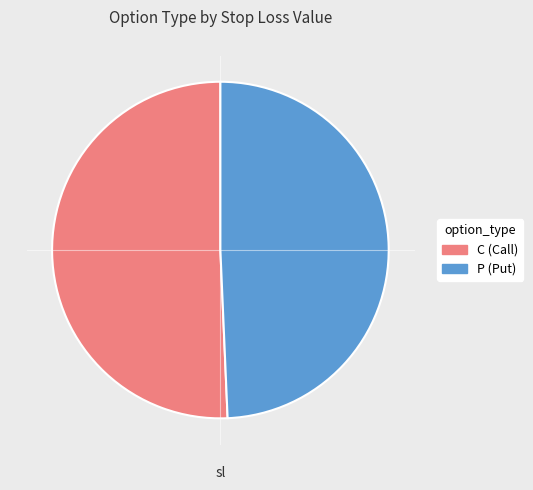

Rank the categories by value from highest to lowest.

C, P